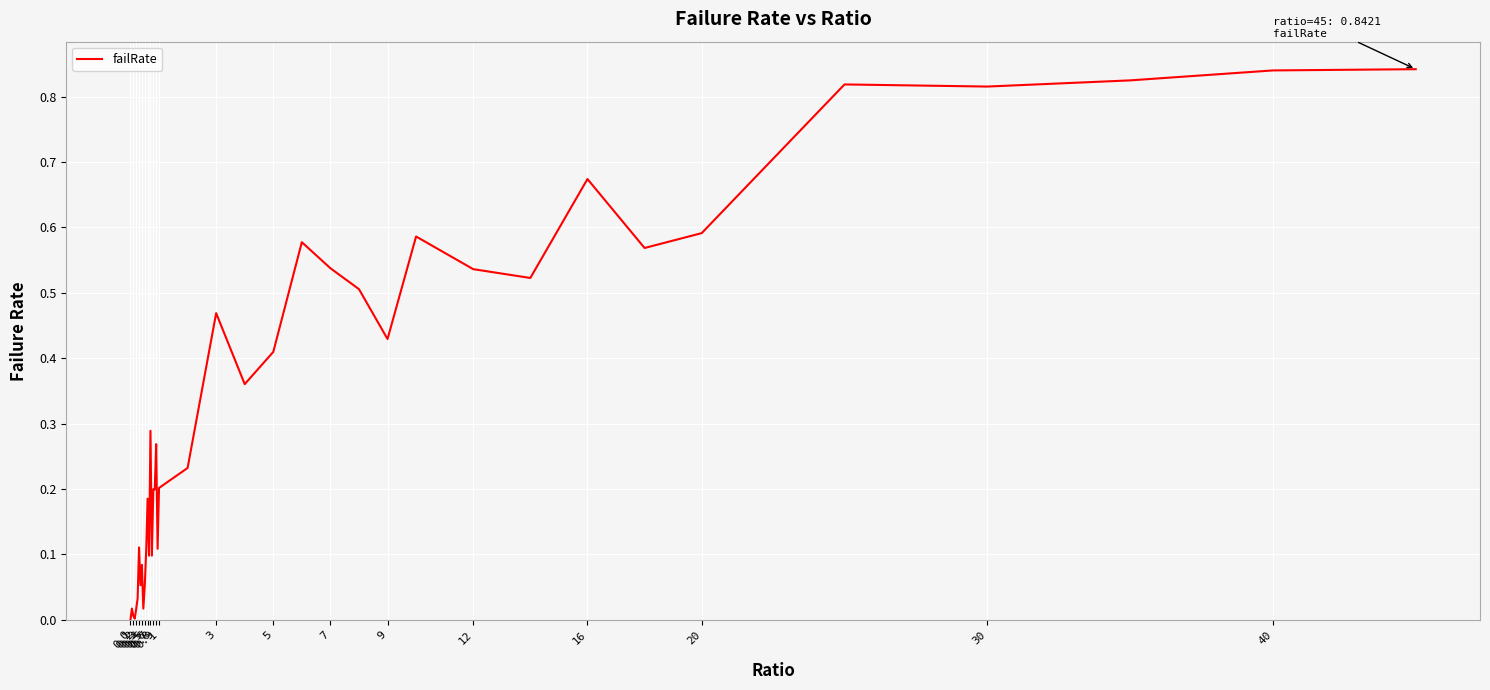

What is the difference between the second highest and second lowest values?

0.8